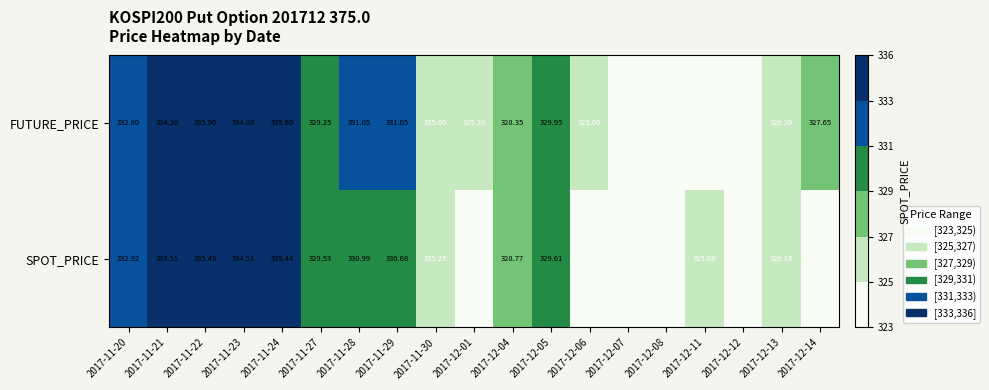

List the series in order of their peak value, lowest first.

SPOT_PRICE, FUTURE_PRICE